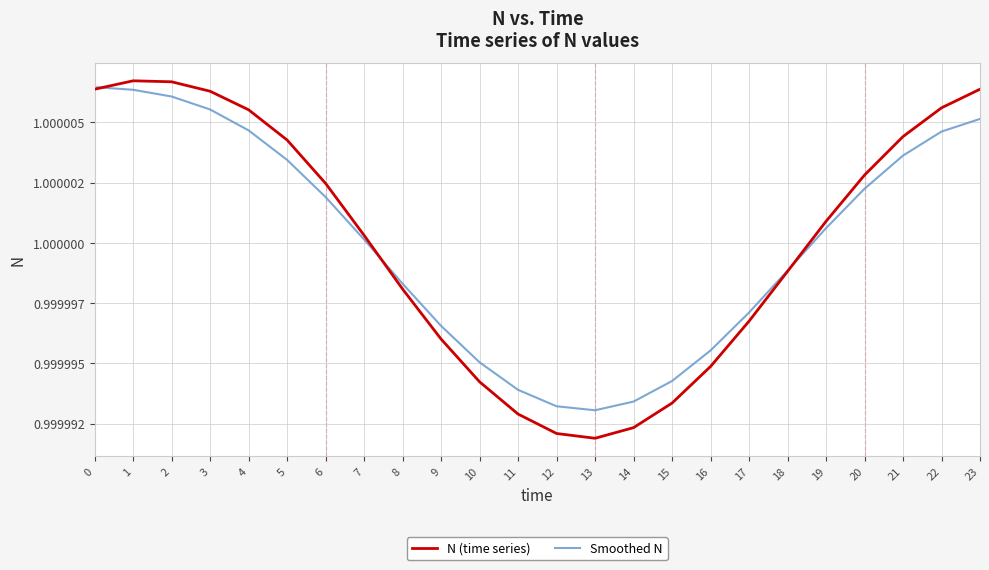

Is it true that N (time series) equals 0.2 at 4?

False